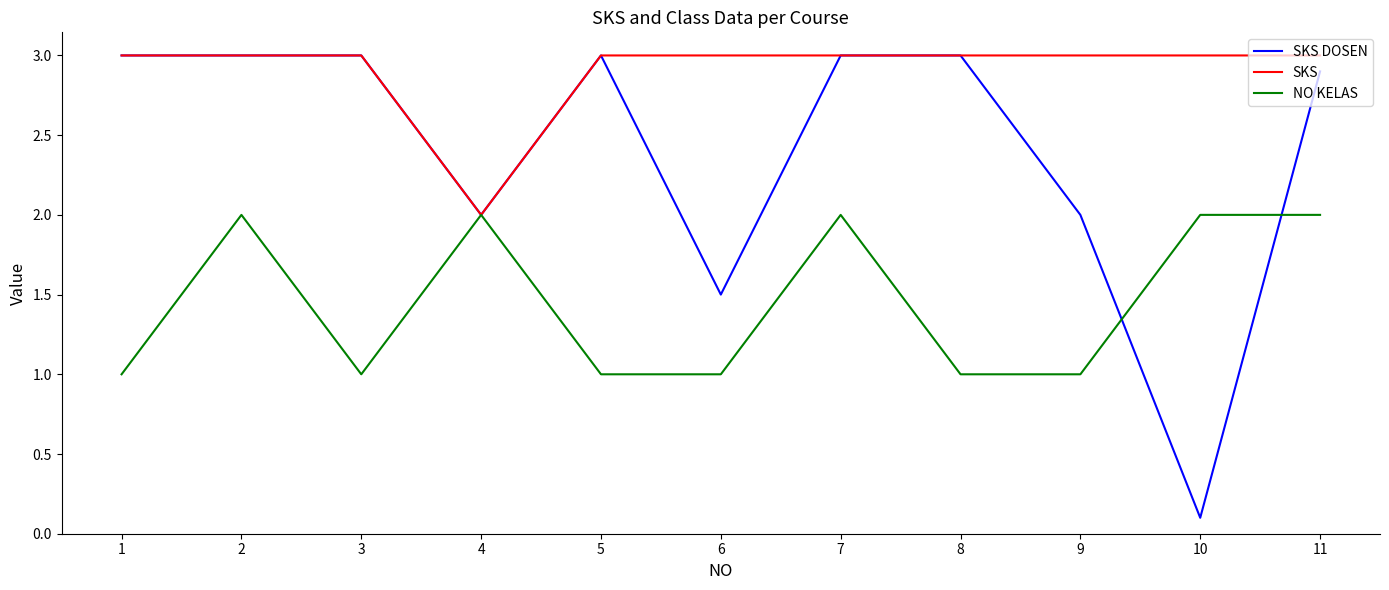

Where is the first local minimum for NO KELAS?

3